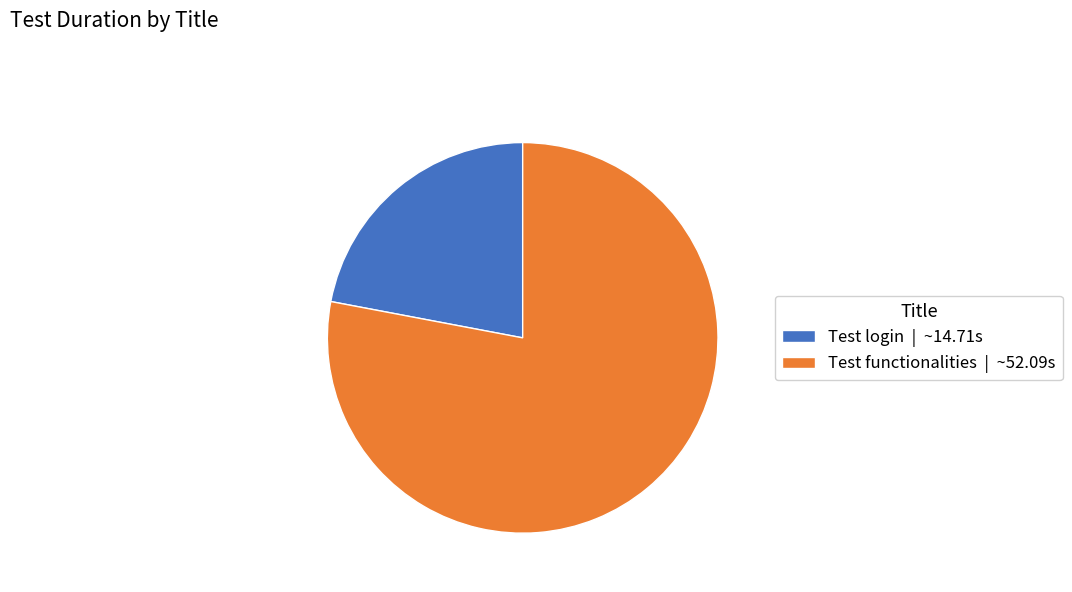

Is it true that Test login is 30% of the pie?

False